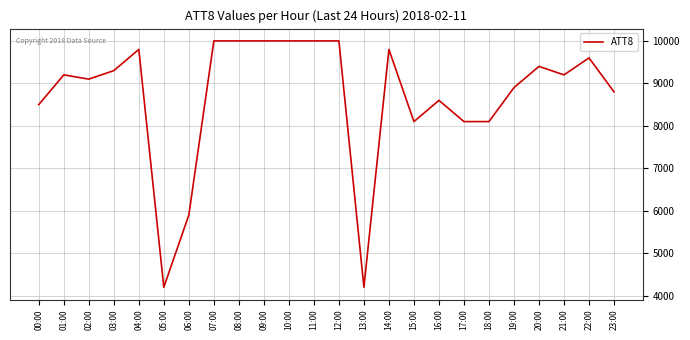

Which has a higher value, 12:00 or 14:00?

12:00